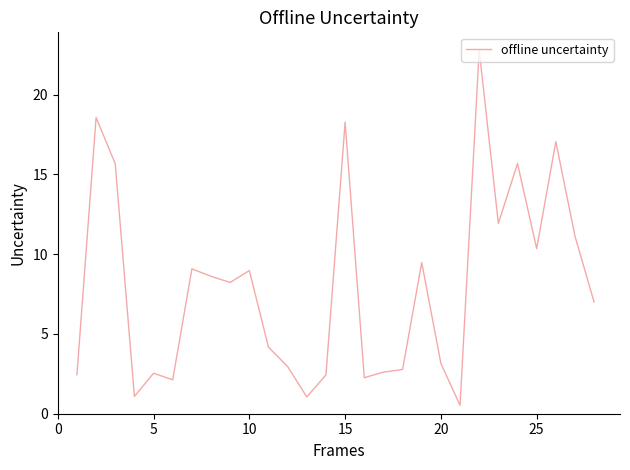

What is the smallest value displayed?

0.5